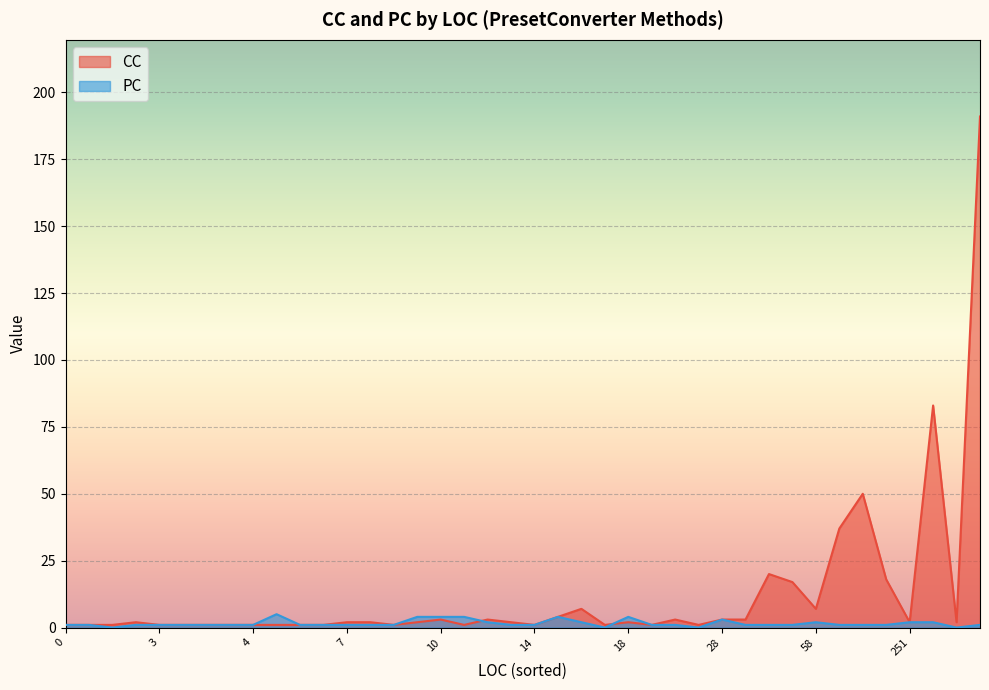

List the series in order of their peak value, lowest first.

PC, CC